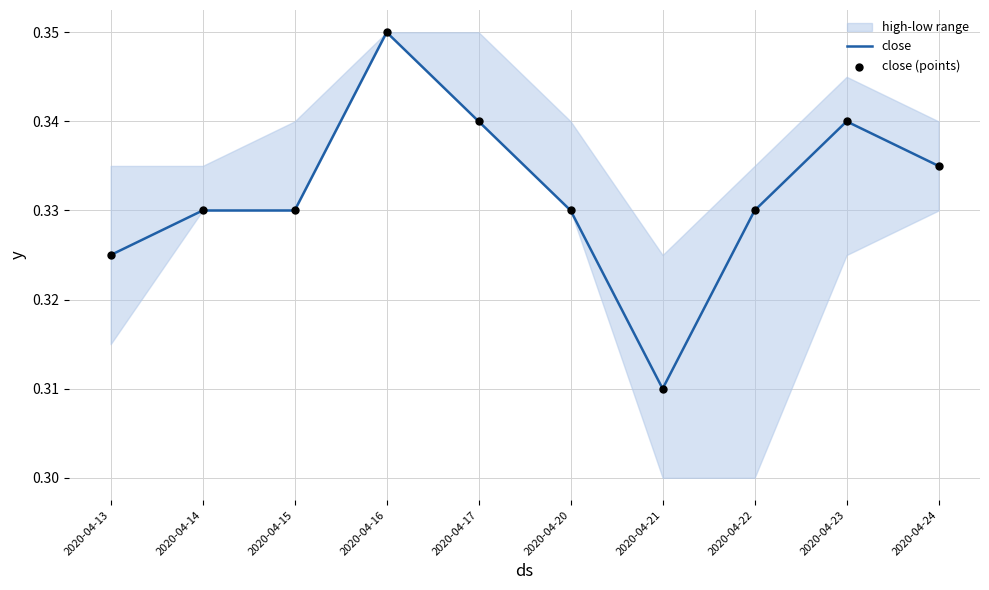

Which series has the largest total across all categories?

close